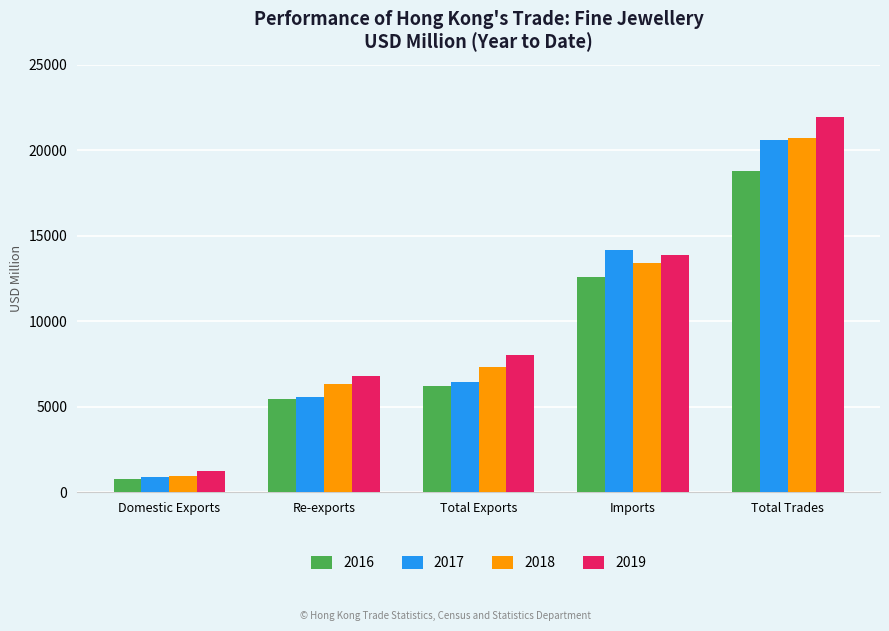

What is the smallest value displayed?

774.6